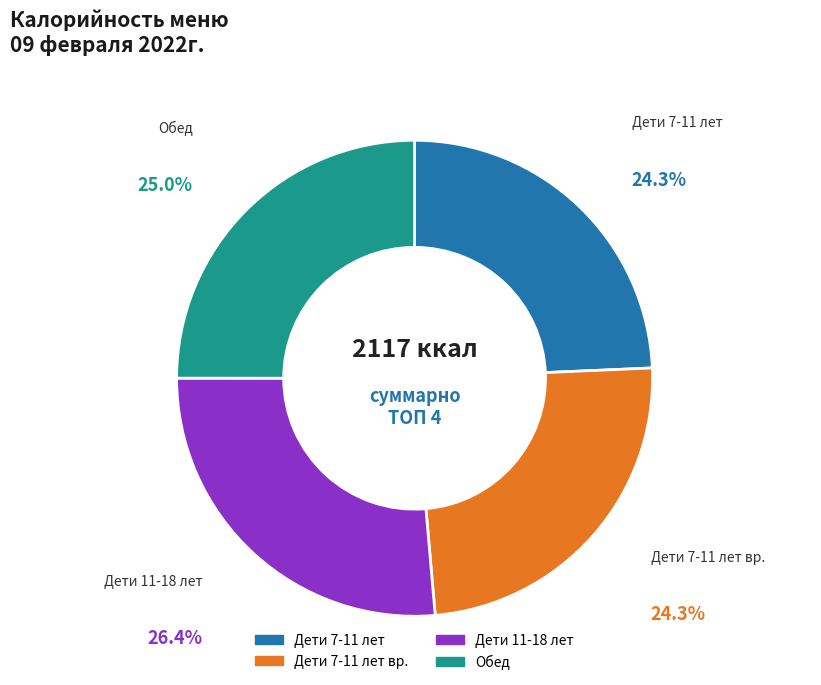

Between Дети 7-11 лет вр. and Обед, which is larger?

Обед